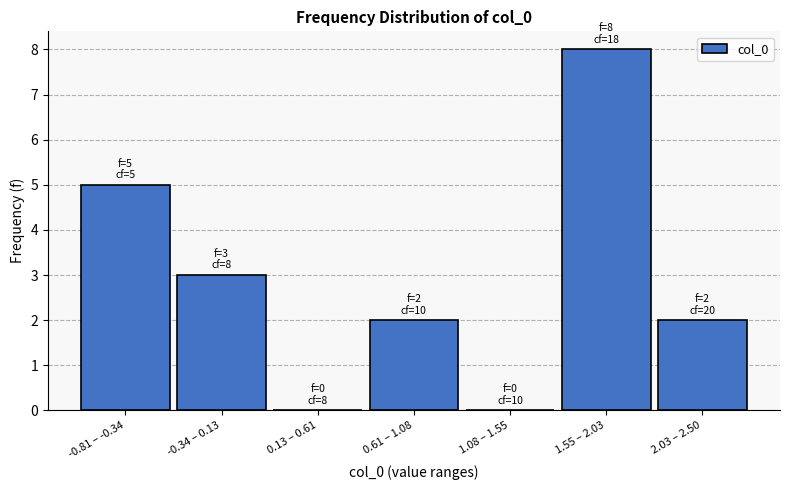

Reading left to right, extract all data points from this chart.

-0.81 – -0.34=5	-0.34 – 0.13=3	0.13 – 0.61=0	0.61 – 1.08=2	1.08 – 1.55=0	1.55 – 2.03=8	2.03 – 2.50=2